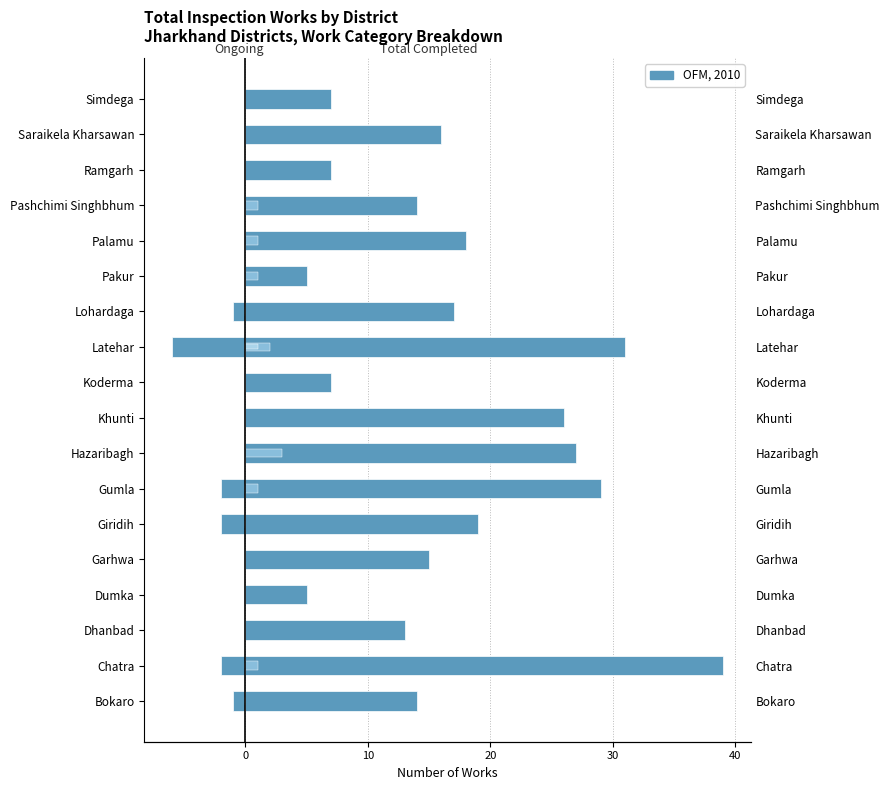

How many groups of bars are there?

18